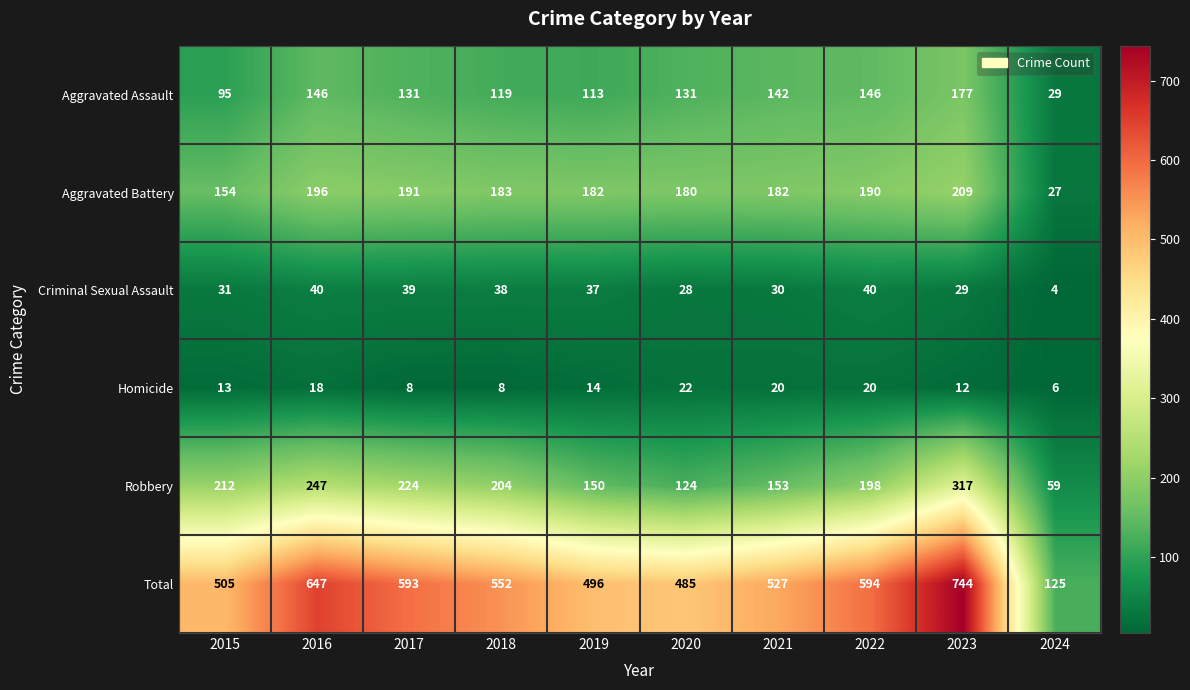

Which series has the largest total across all categories?

Total